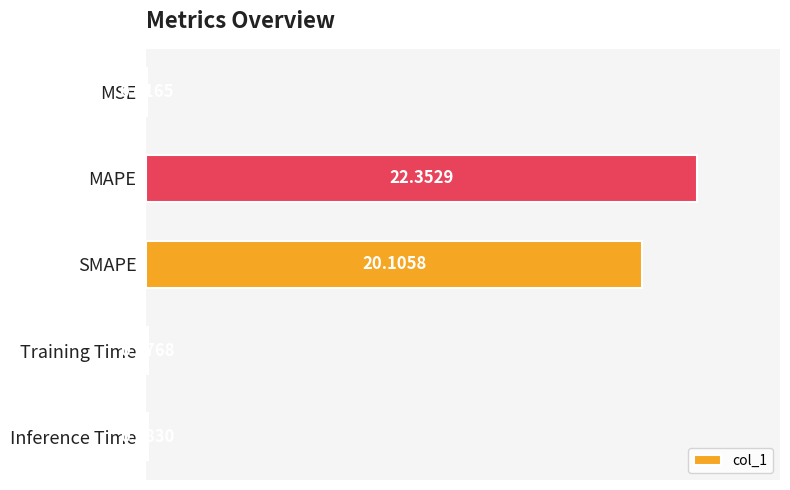

At which label is the value closest to 11?

SMAPE